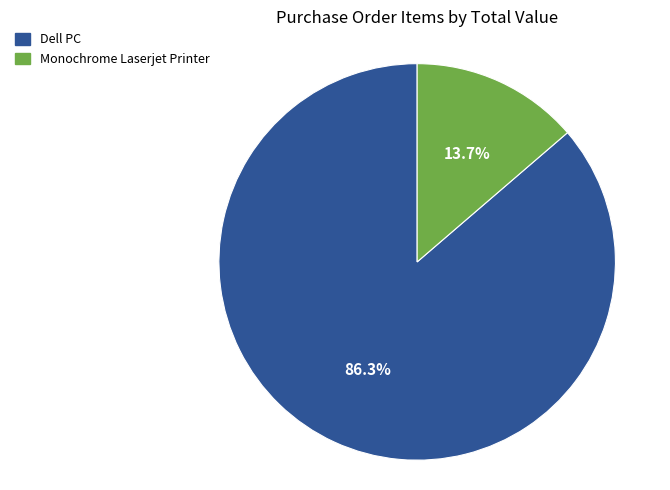

What is the smallest slice in the pie chart?

Monochrome Laserjet Printer